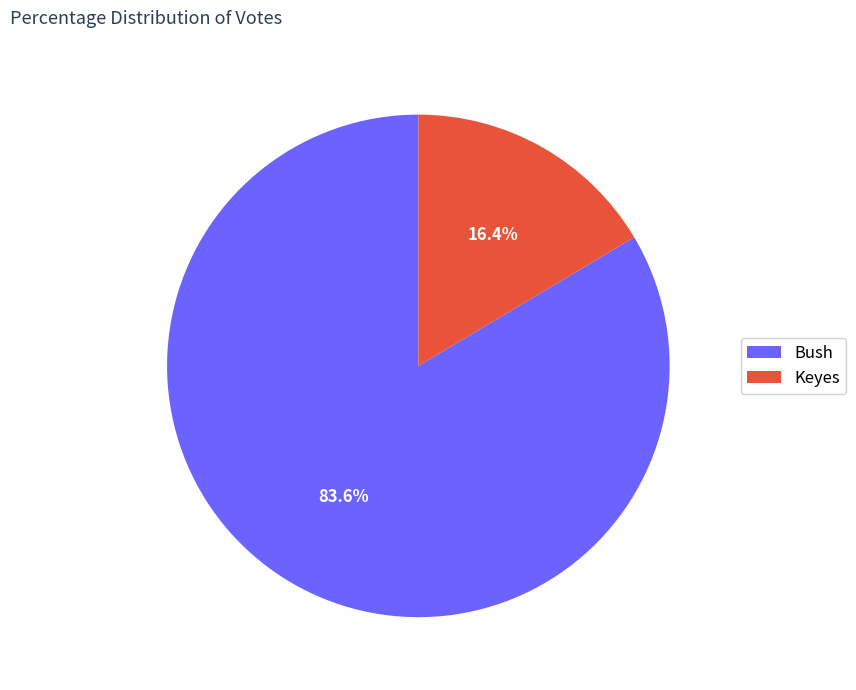

Count the number of slices in the pie.

2